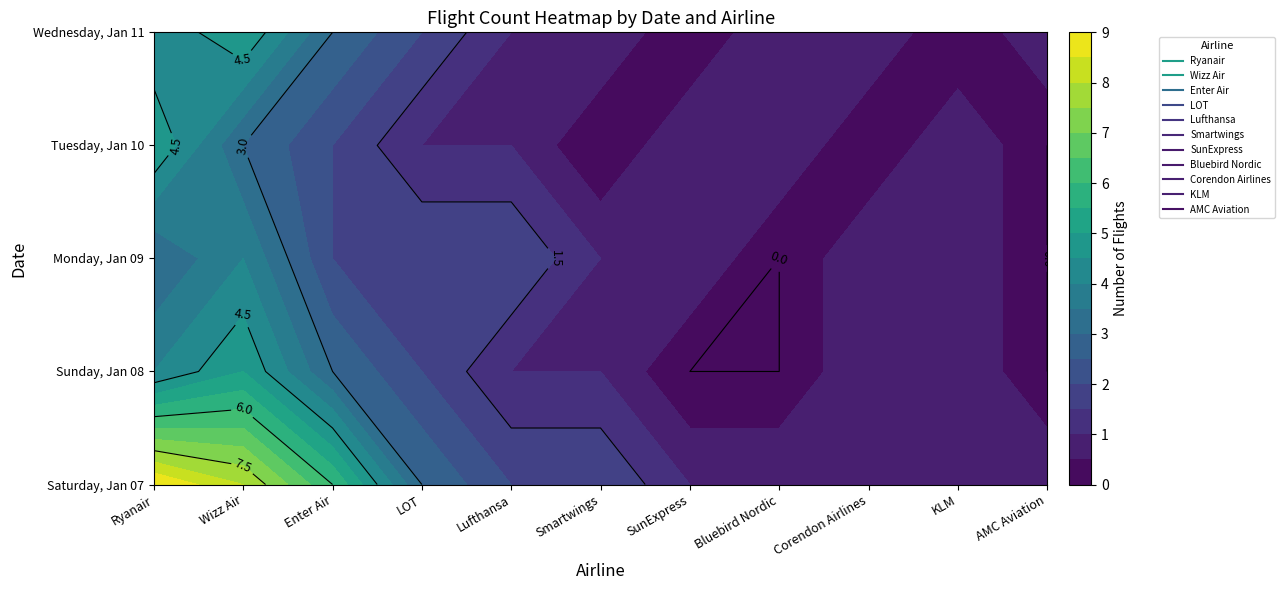

Rank the series at SunExpress from highest to lowest value.

Saturday, Jan 07, Monday, Jan 09, Tuesday, Jan 10, Sunday, Jan 08, Wednesday, Jan 11